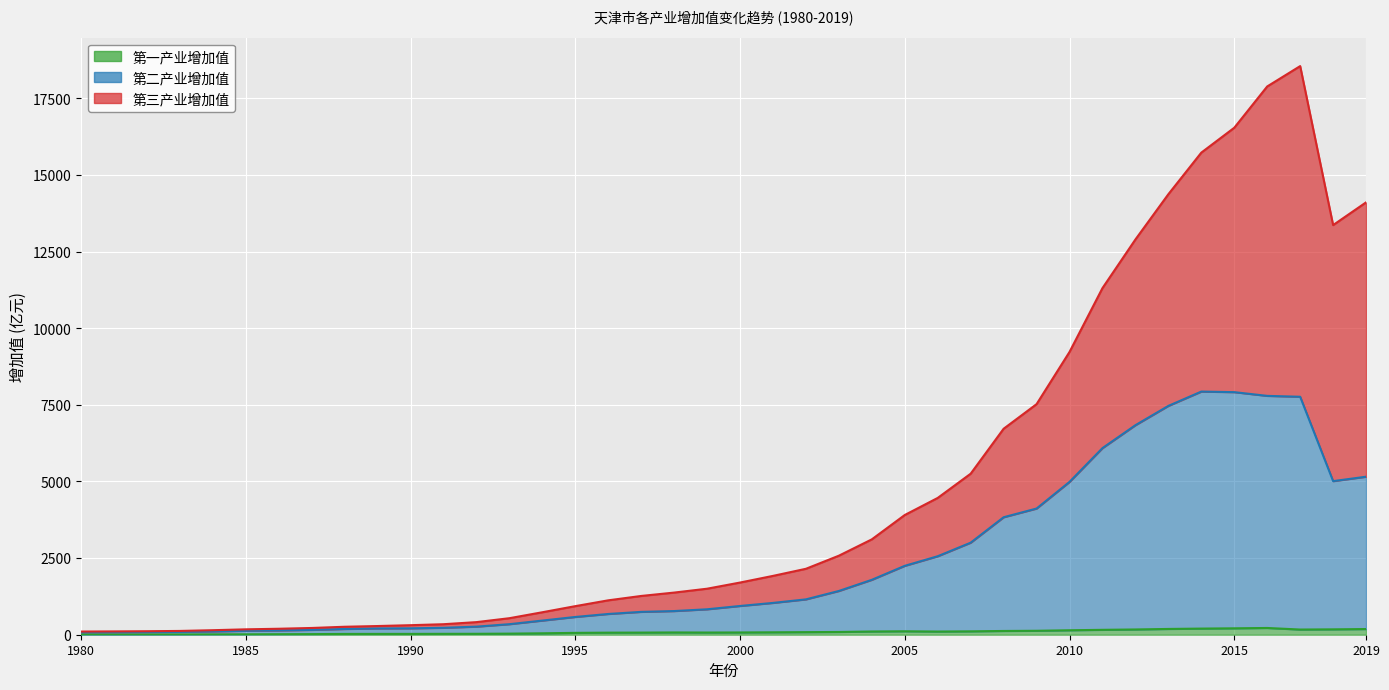

True or false: 第三产业增加值 and 第一产业增加值 intersect in this chart.

False